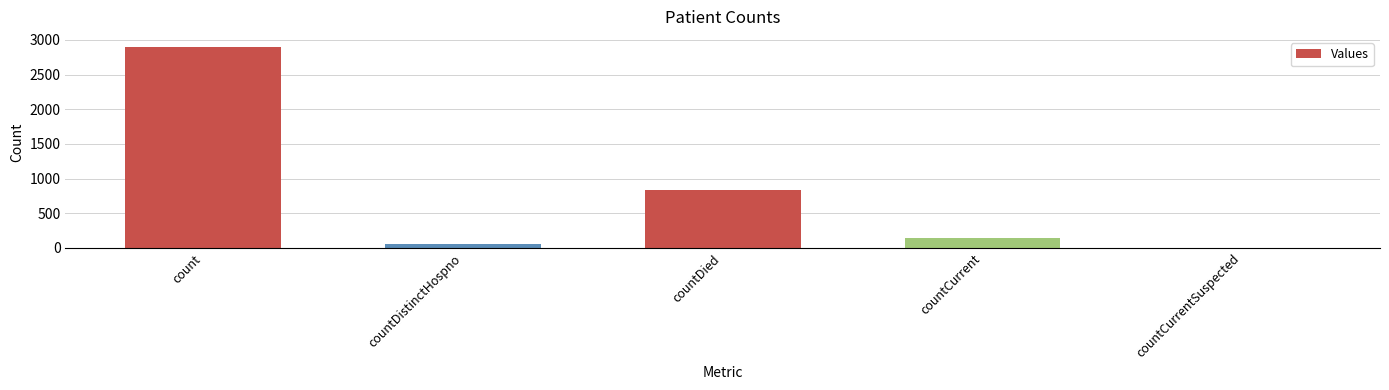

What is the sum of all values?

3931